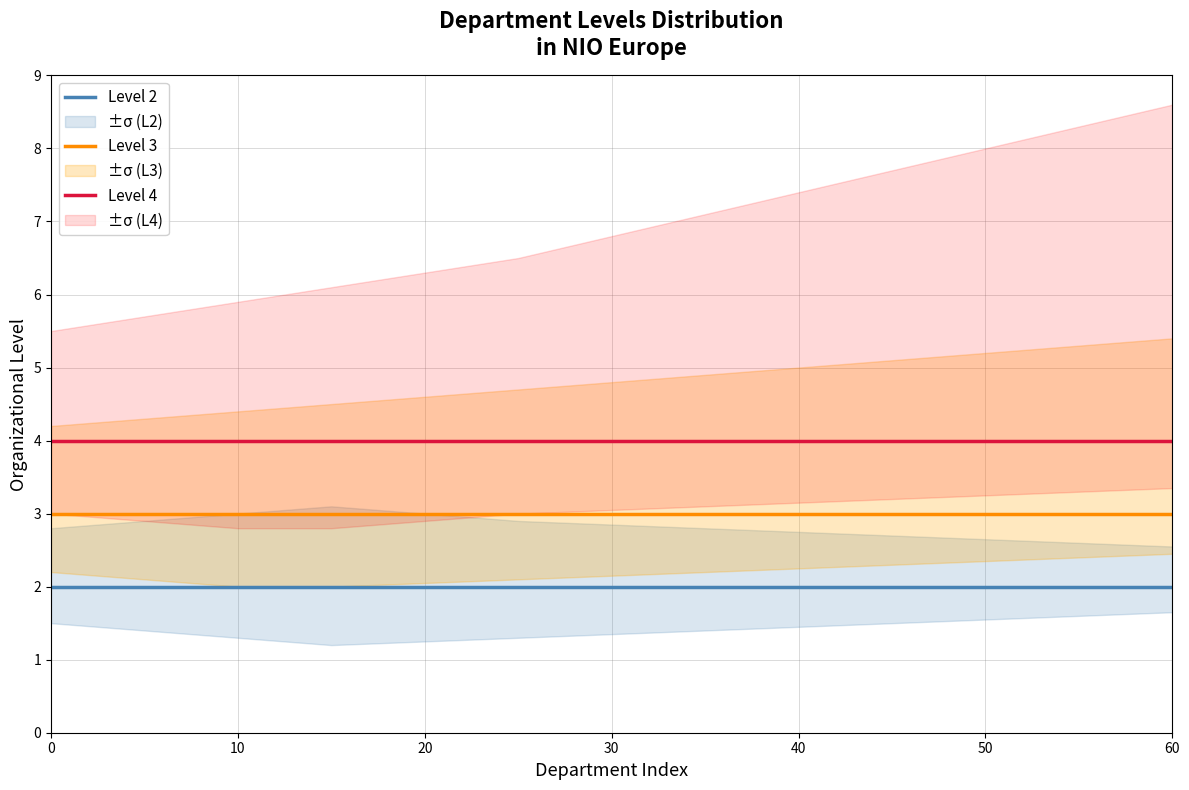

The value of Level 2 at 40 is 2. True or false?

True